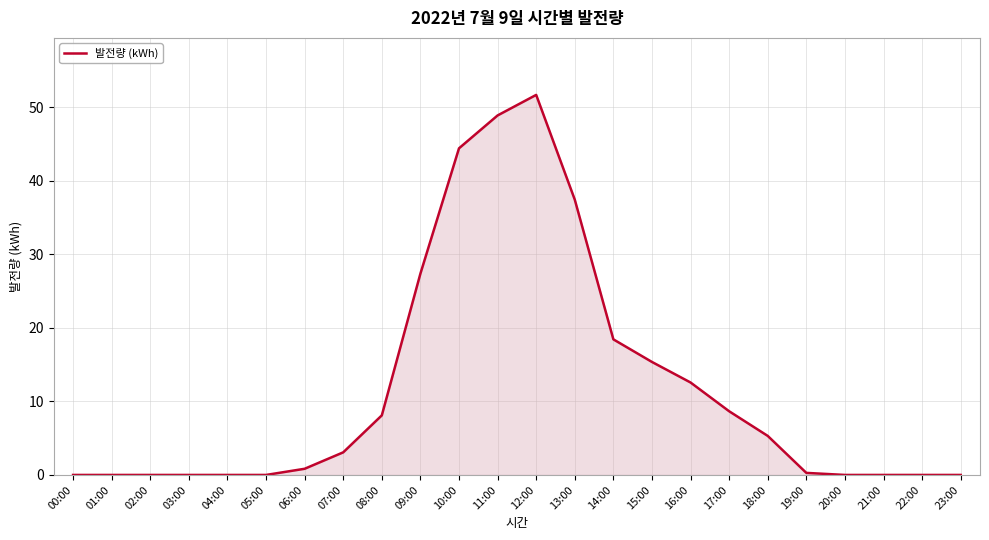

Reading left to right, what are all the values shown in this chart?

0.0	0.0	0.0	0.0	0.0	0.0	0.8	3.1	8.1	27.4	44.4	48.9	51.7	37.4	18.4	15.4	12.6	8.7	5.3	0.3	0.0	0.0	0.0	0.0